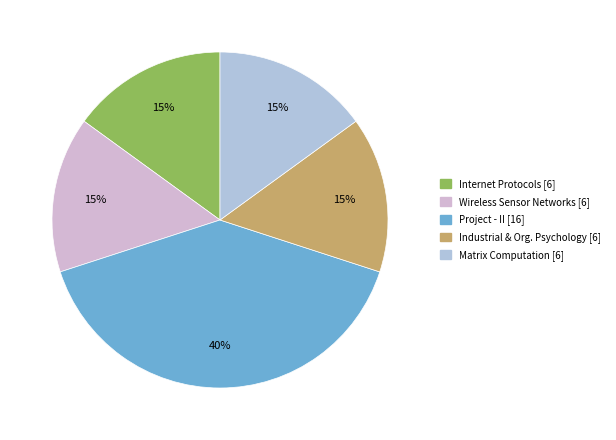

To the nearest percent, what is the average slice percentage?

20%